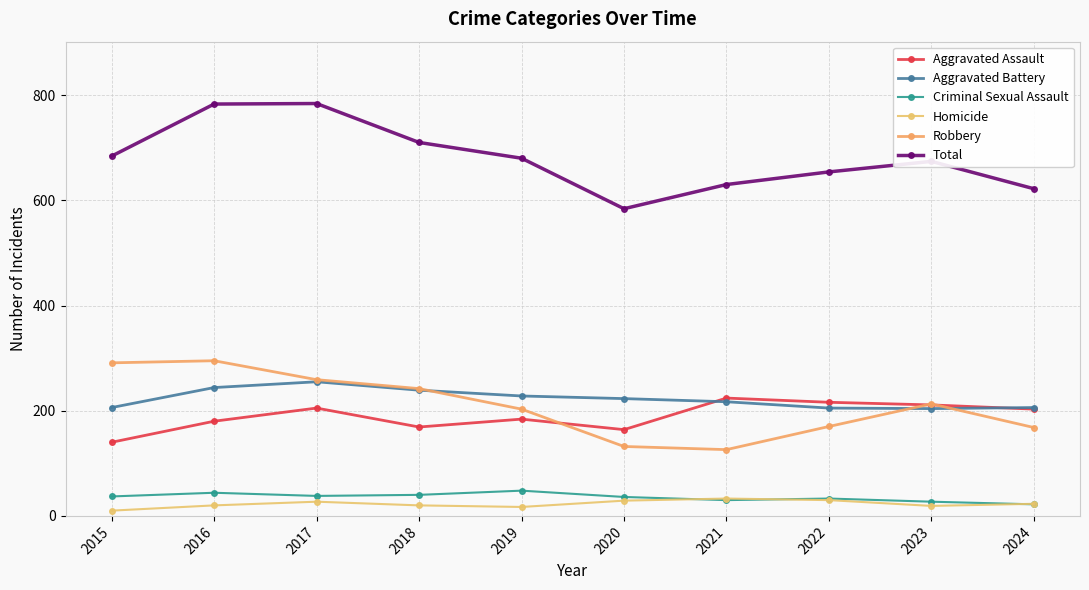

How many lines are shown in the chart?

6